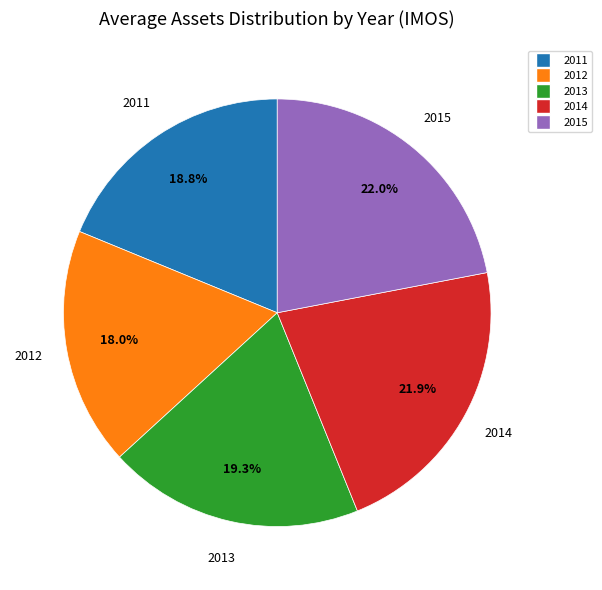

True or false: 2015 accounts for 22% of the total.

True